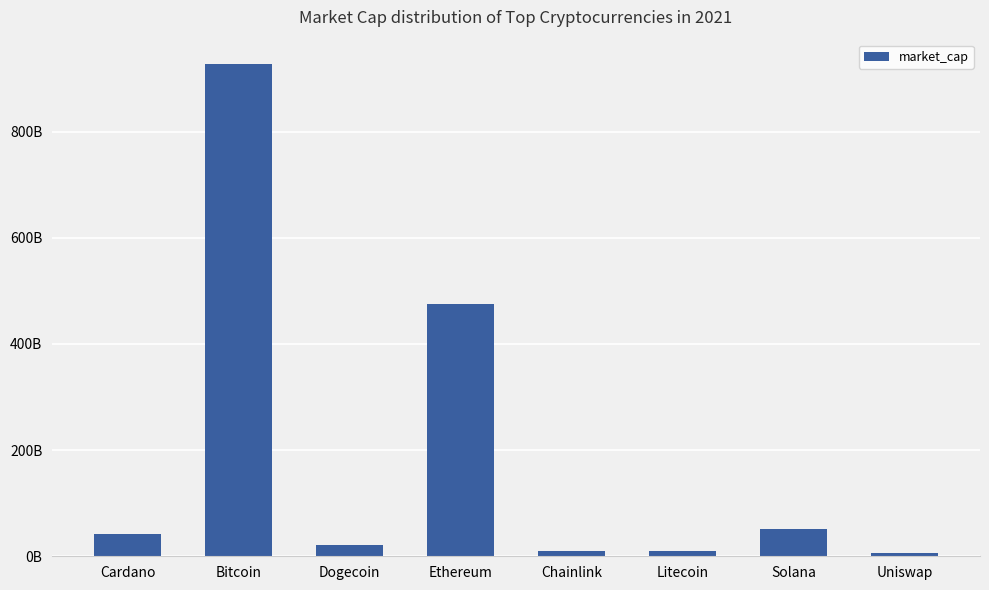

How many bars are there in total?

8